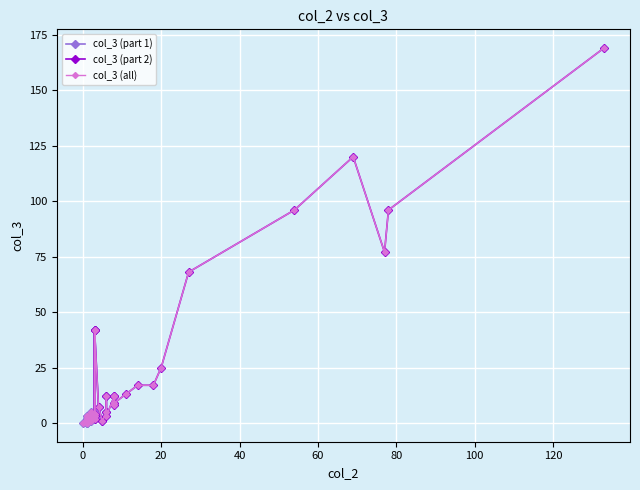

Rank the categories by value from lowest to highest.

0, 2, 13, 25, 1, 14, 24, 39, 16, 28, 29, 31, 35, 4, 8, 11, 12, 27, 33, 23, 10, 19, 6, 34, 37, 9, 15, 17, 18, 32, 38, 22, 30, 36, 20, 5, 7, 21, 3, 26